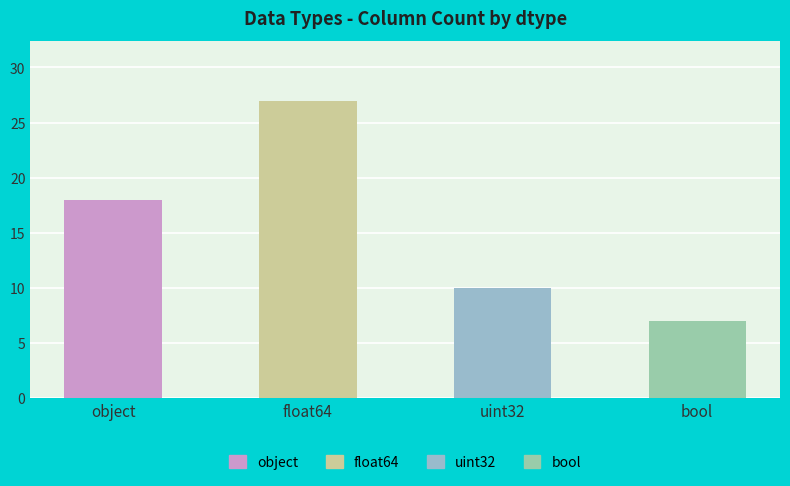

How many values exceed 18?

1